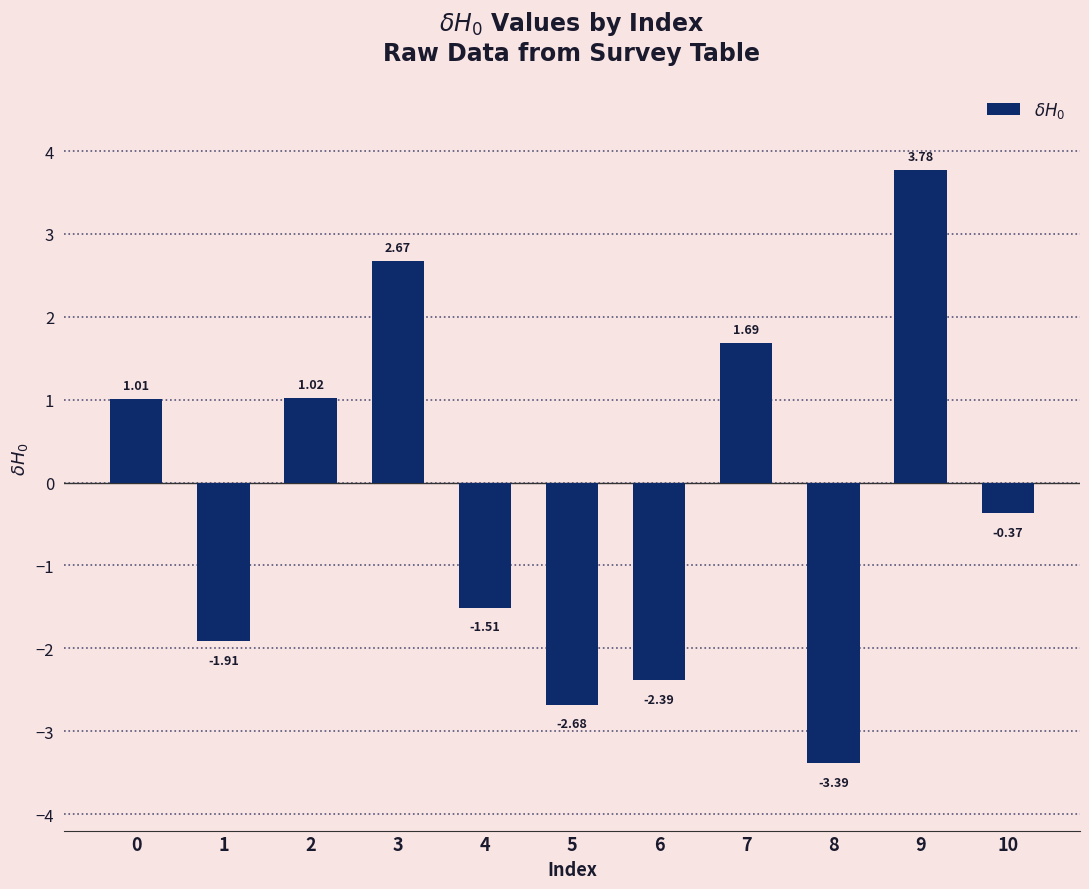

The value at 7 is 0.6. True or false?

False